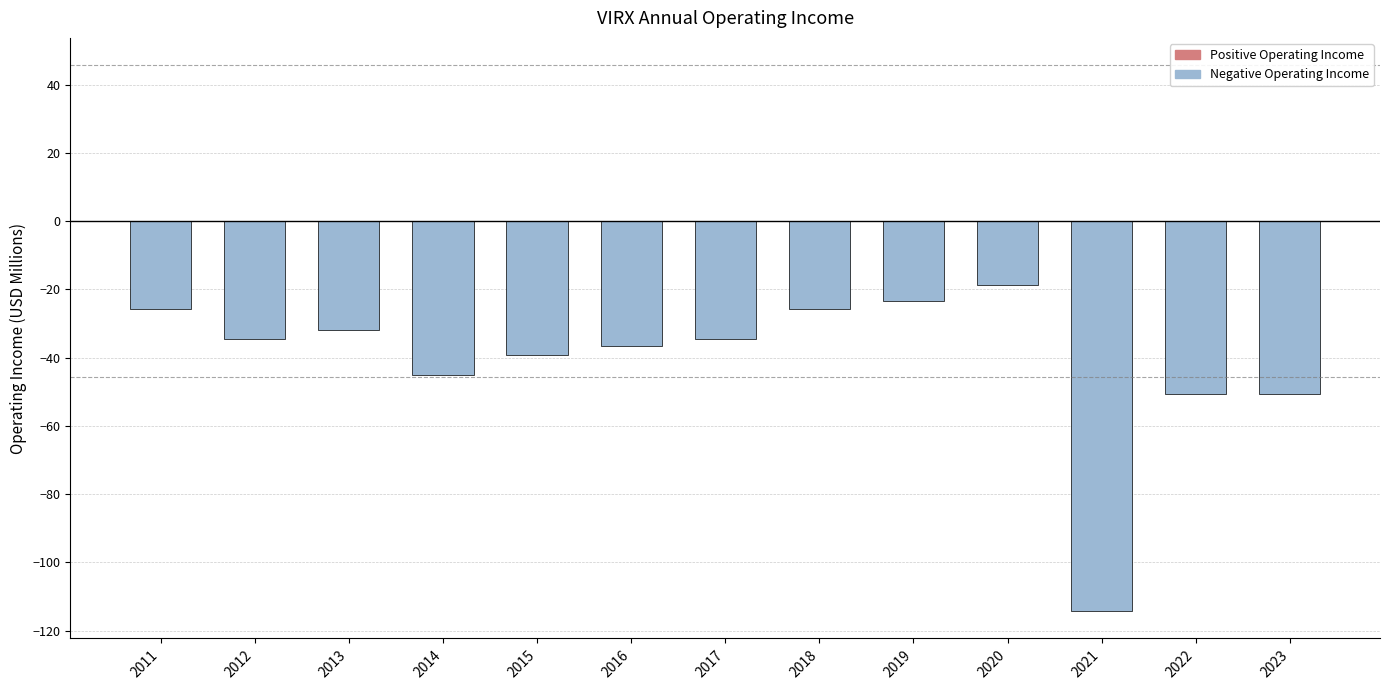

What is the average value?

-40.8